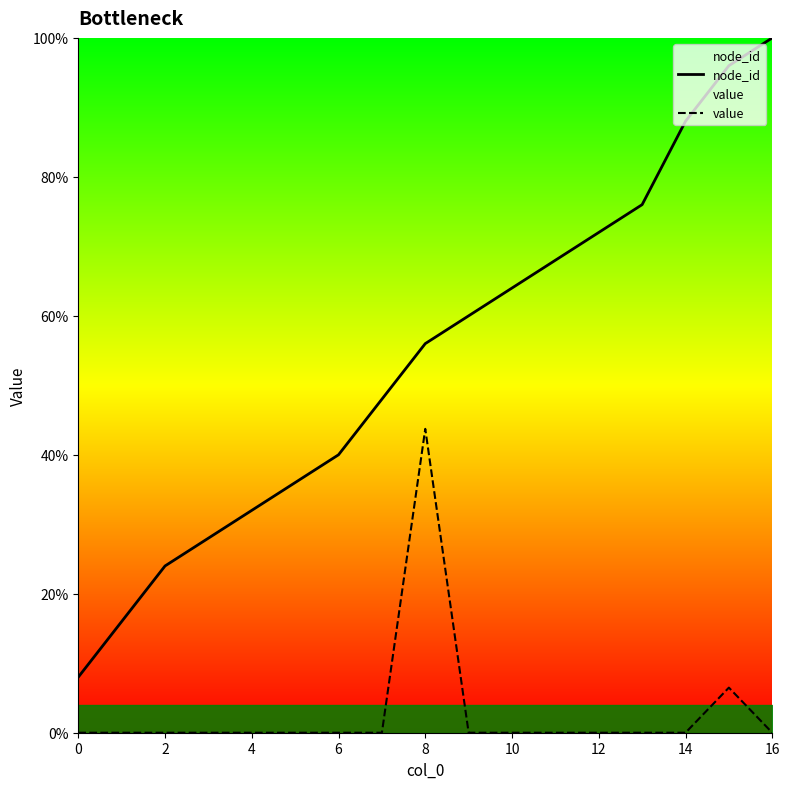

How many lines are shown in the chart?

2